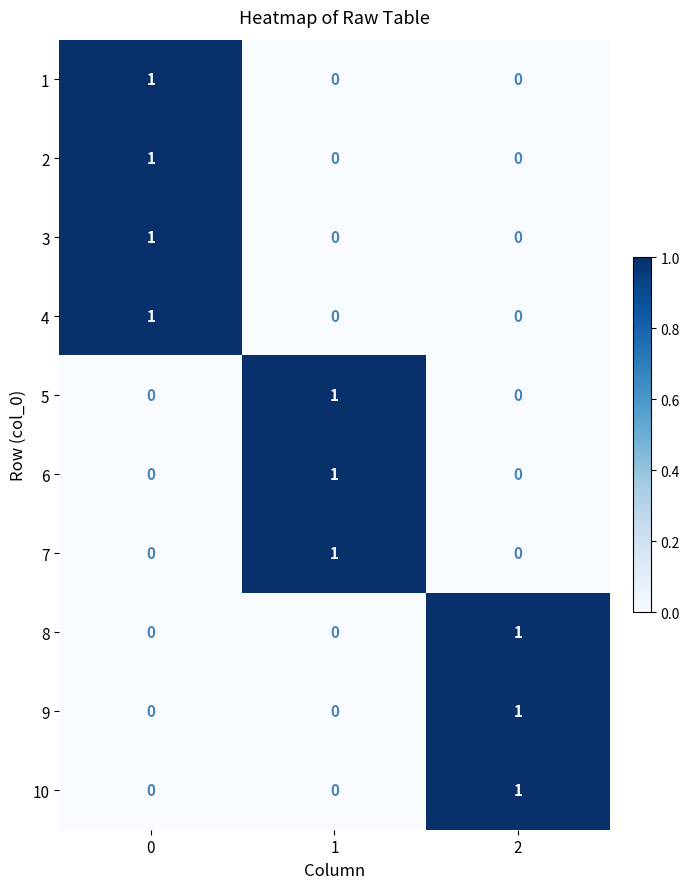

How many series are shown in this chart?

10